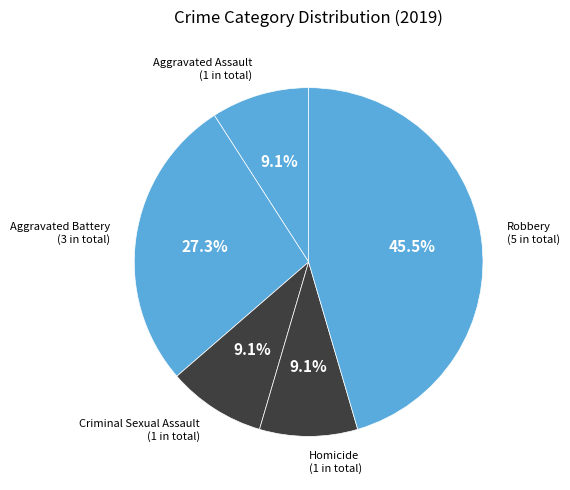

Is it true that Aggravated Assault is 1% of the pie?

False